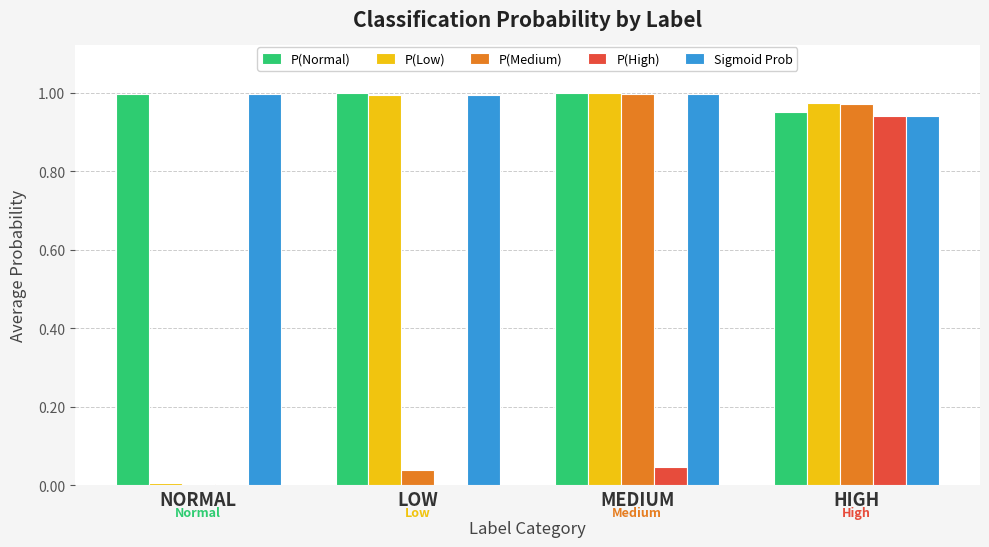

Which category has the highest value in the P(Medium) series?

MEDIUM